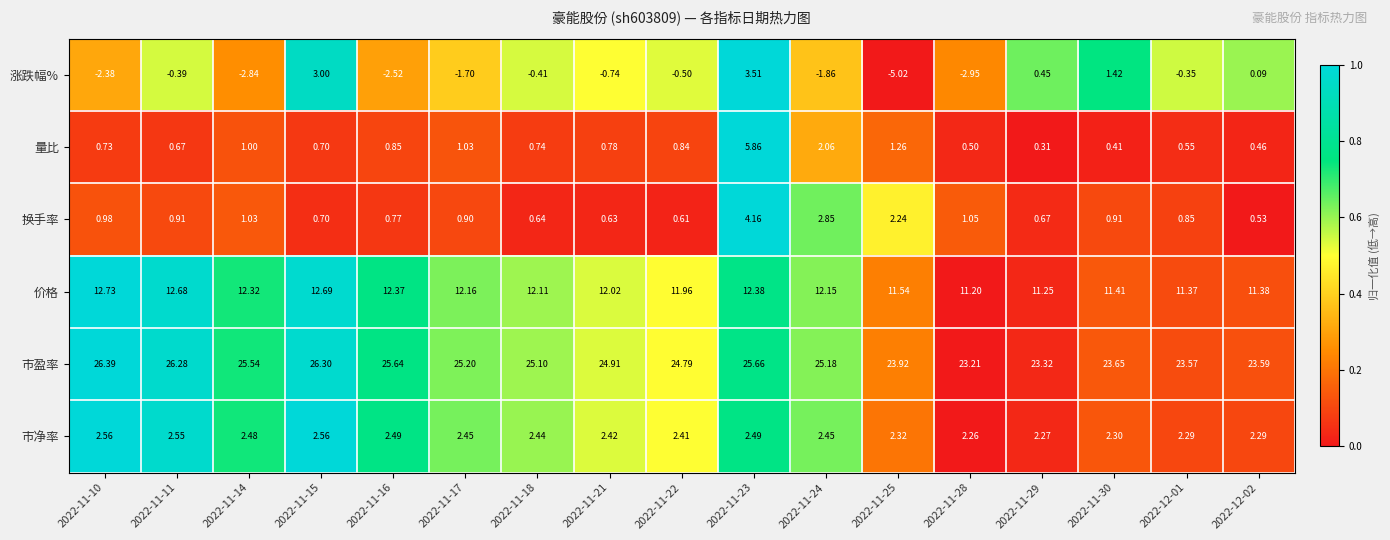

Which series has the largest range (max minus min)?

涨跌幅%